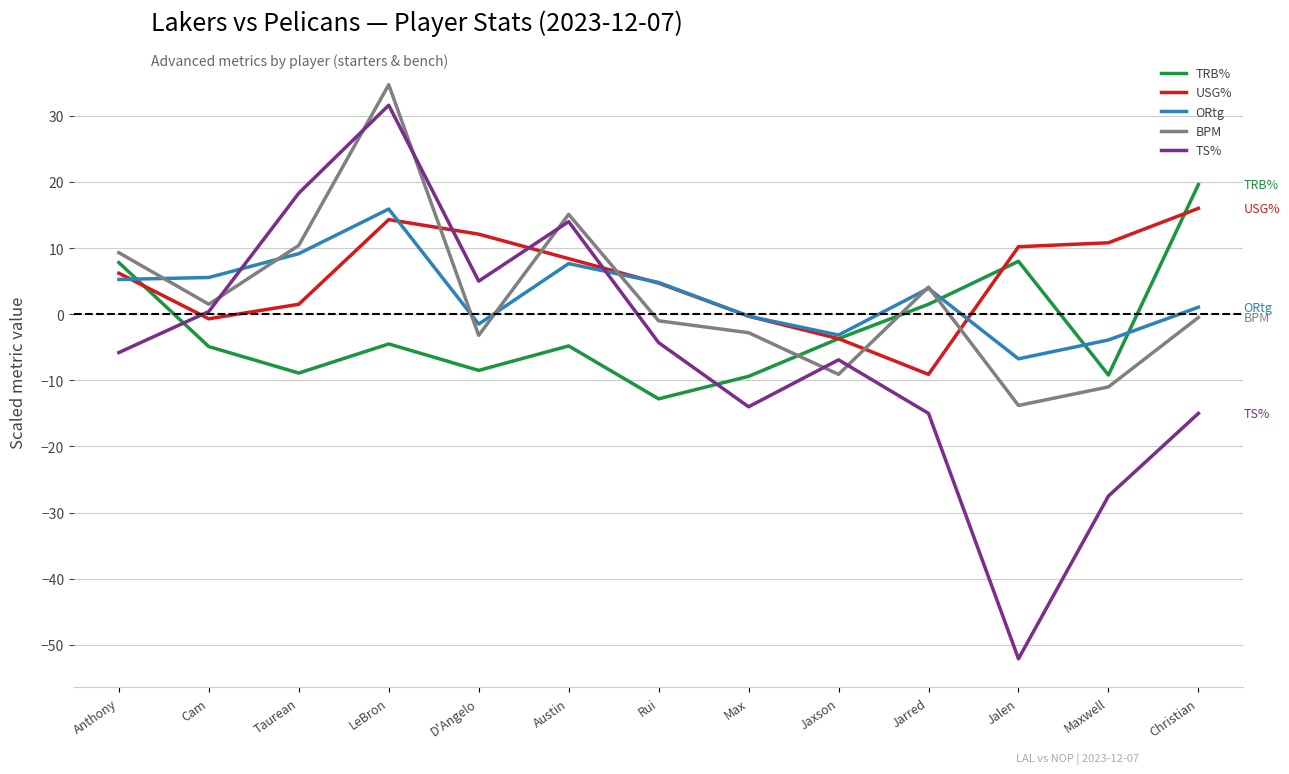

True or false: TS% has a value of -52.1 at Jalen.

True